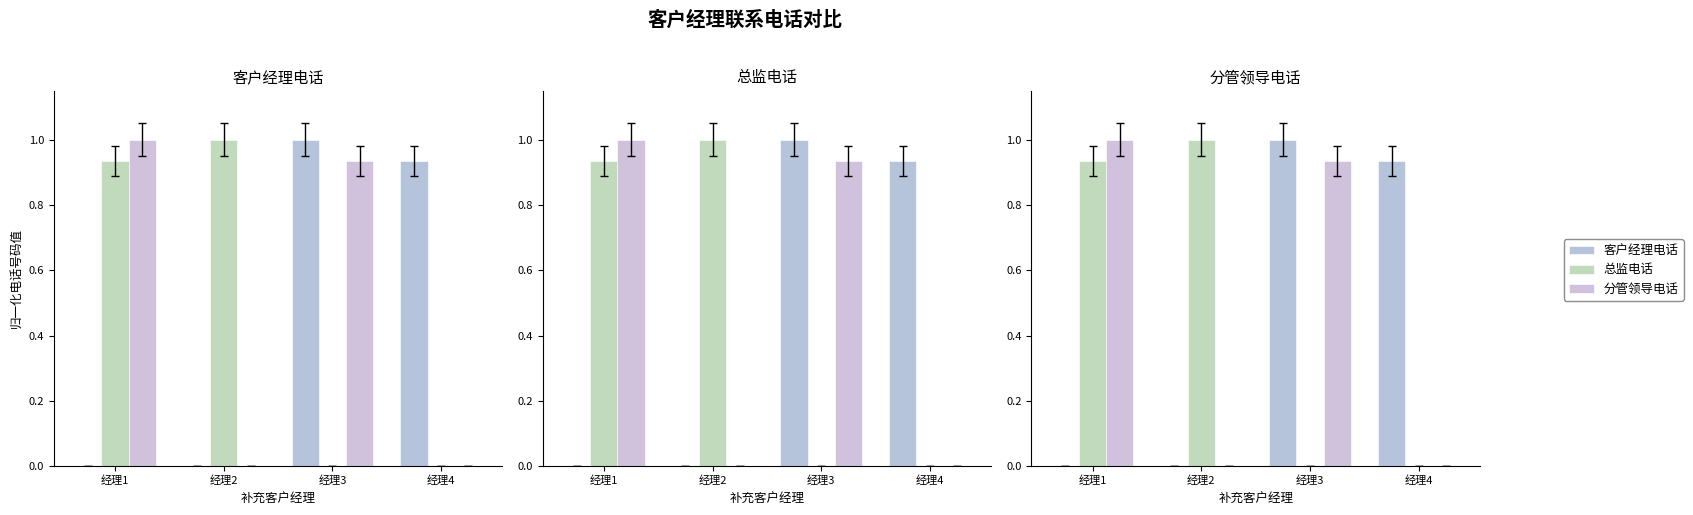

What is the value of the 总监电话 bar at the 2nd from the left?

1.0